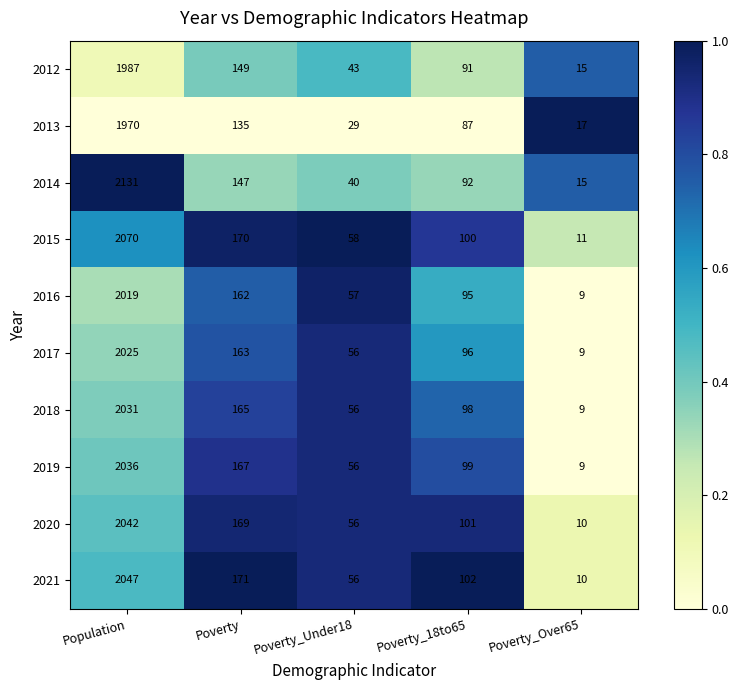

At which label does 2016 first exceed 95?

Population